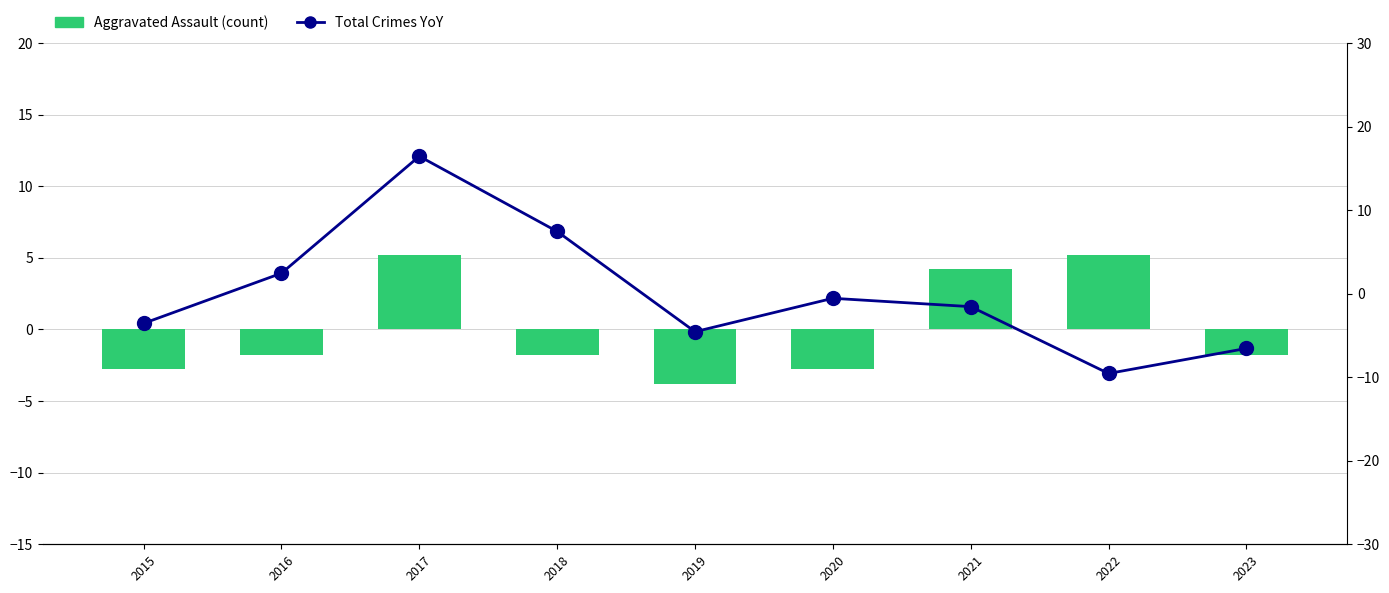

How many positive values does the Aggravated Assault (centered) series have?

3